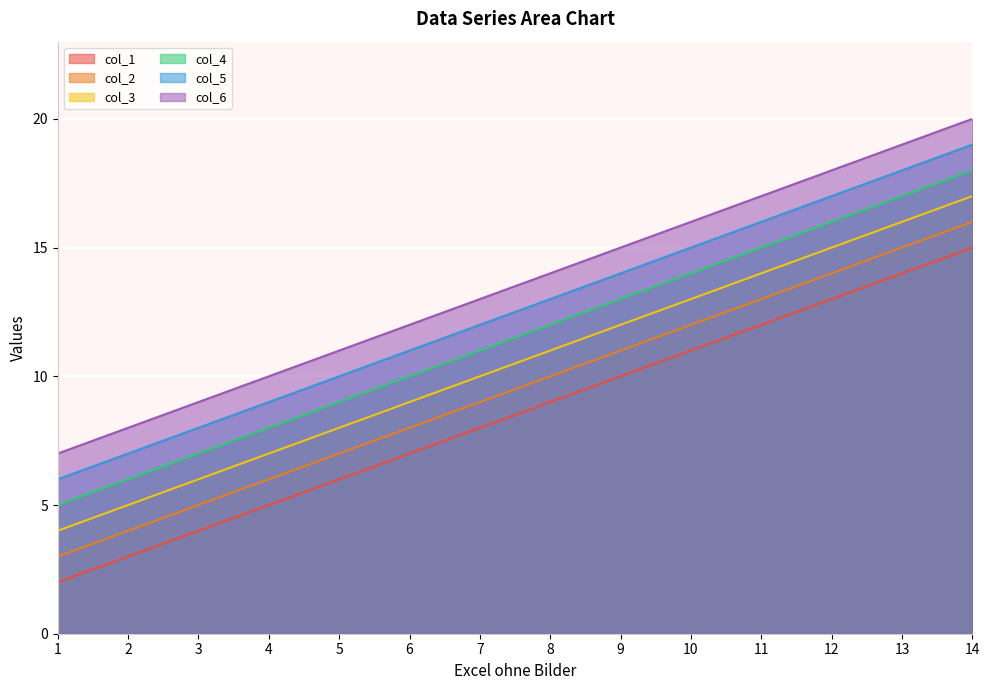

How many series are shown in this chart?

6